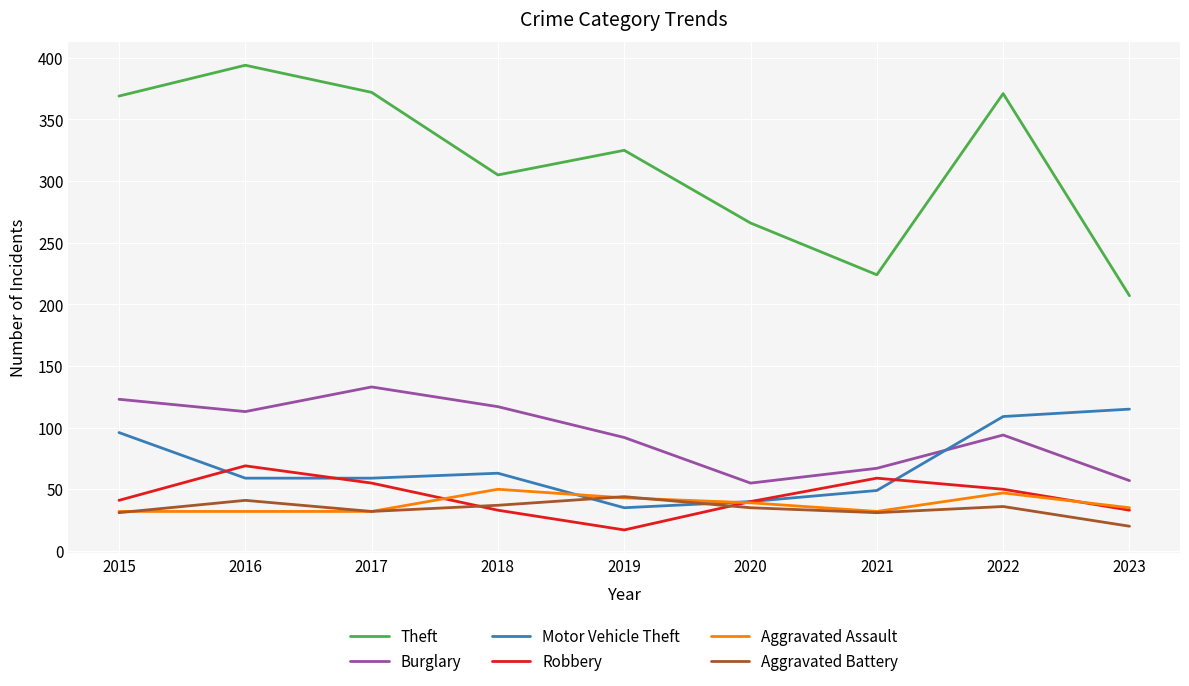

True or false: Theft and Aggravated Battery intersect in this chart.

False